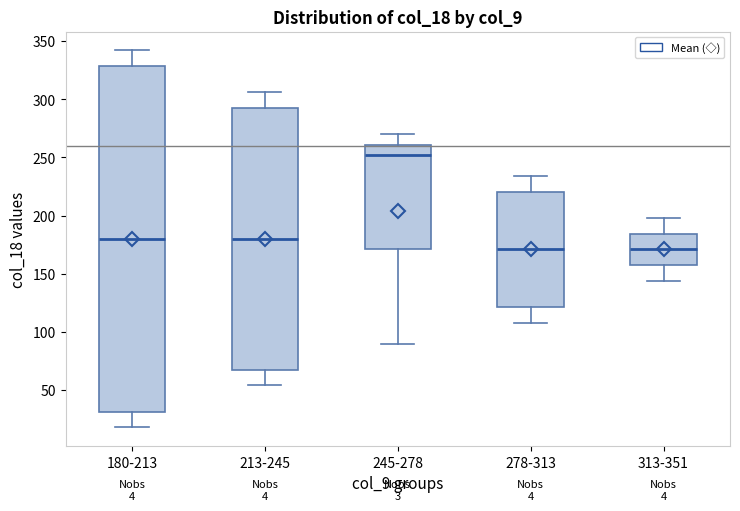

Which box's median line is the highest?

245-278